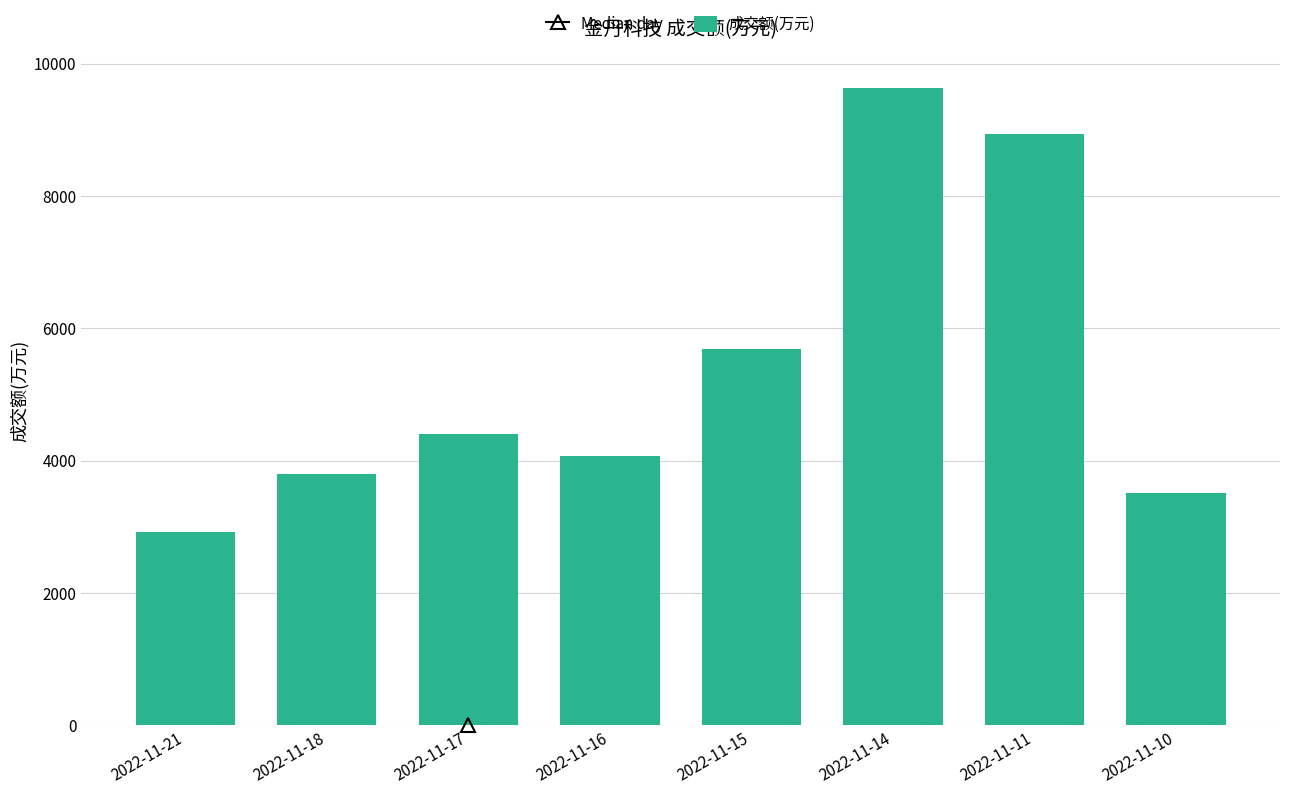

What is the difference between the maximum and minimum values?

6721